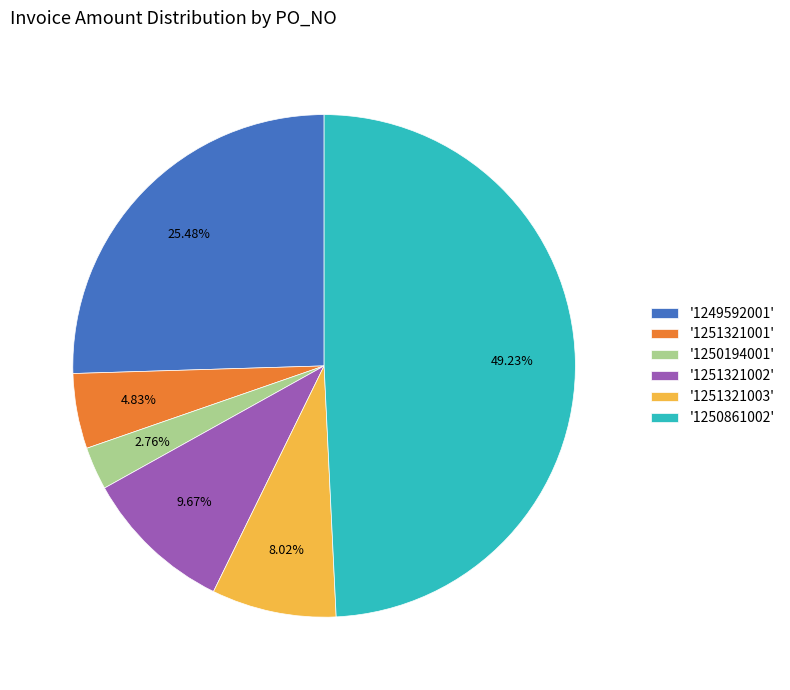

What is the ratio of the value at '1250861002' to the value at '1251321002'?

5.1